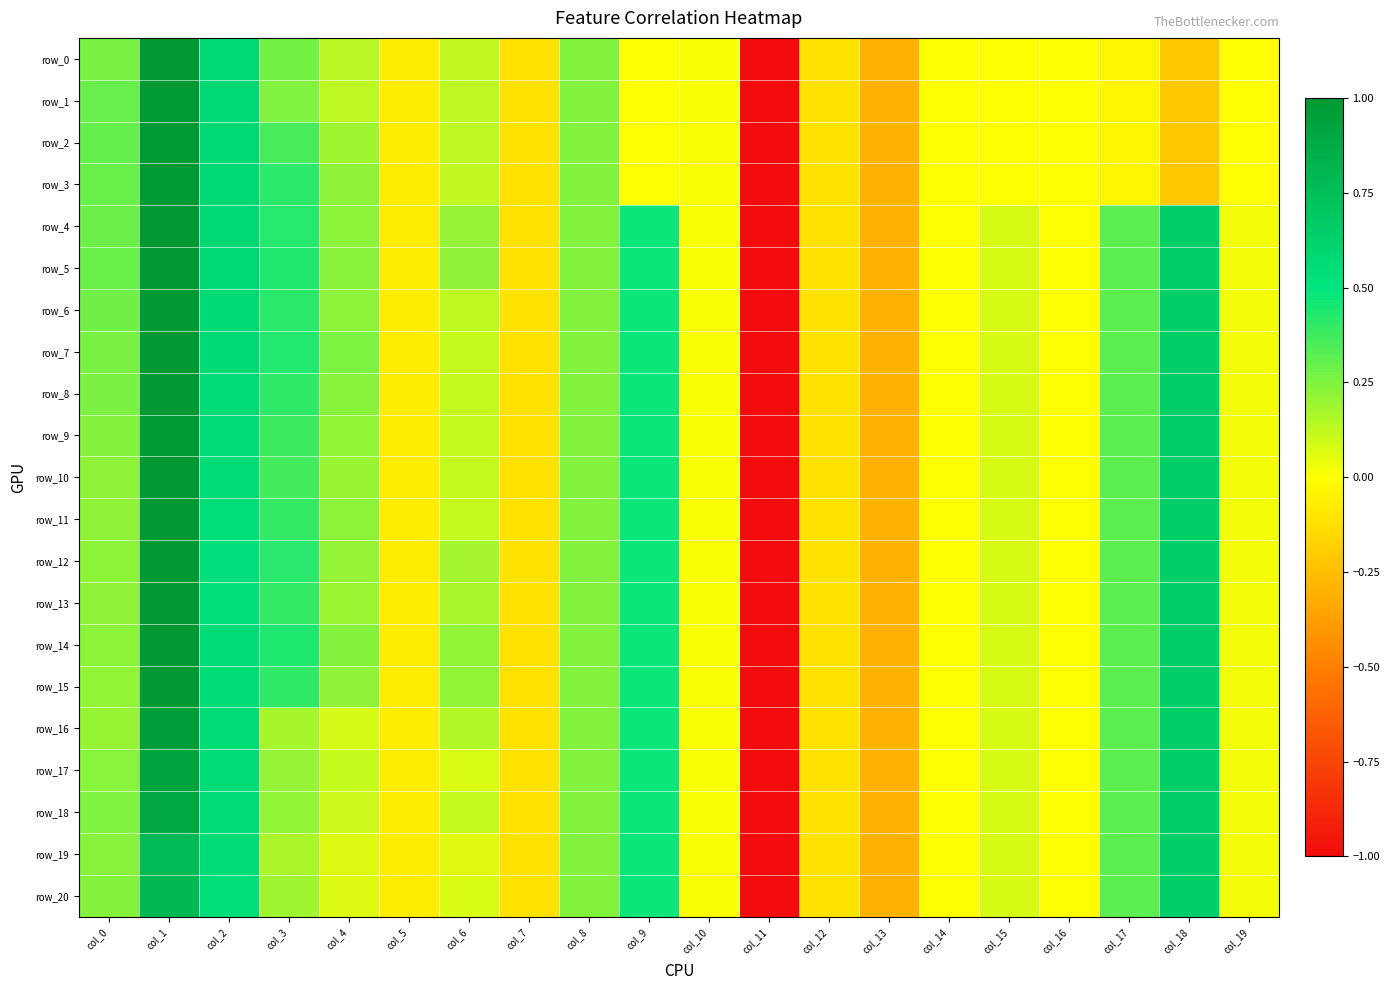

At which label does row_4 first exceed 0?

col_0